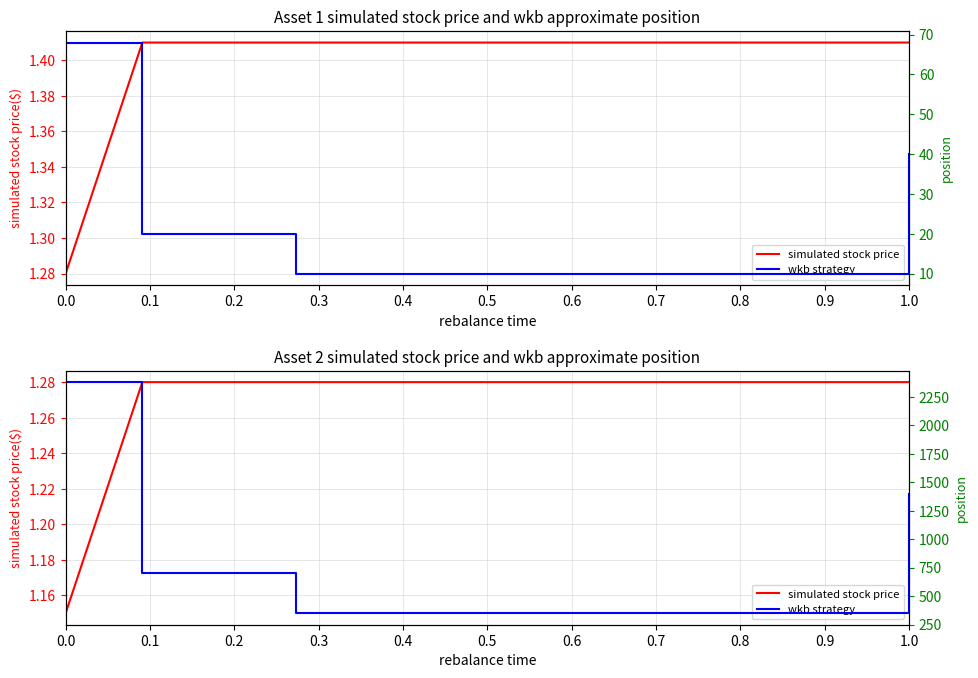

What is the sum of all simulated stock price values?

15.2